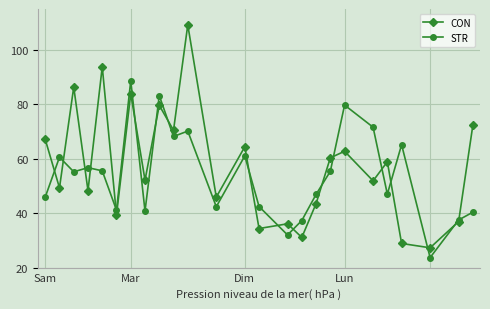

What is the value of the CON point at the 23rd from the left?

27.3